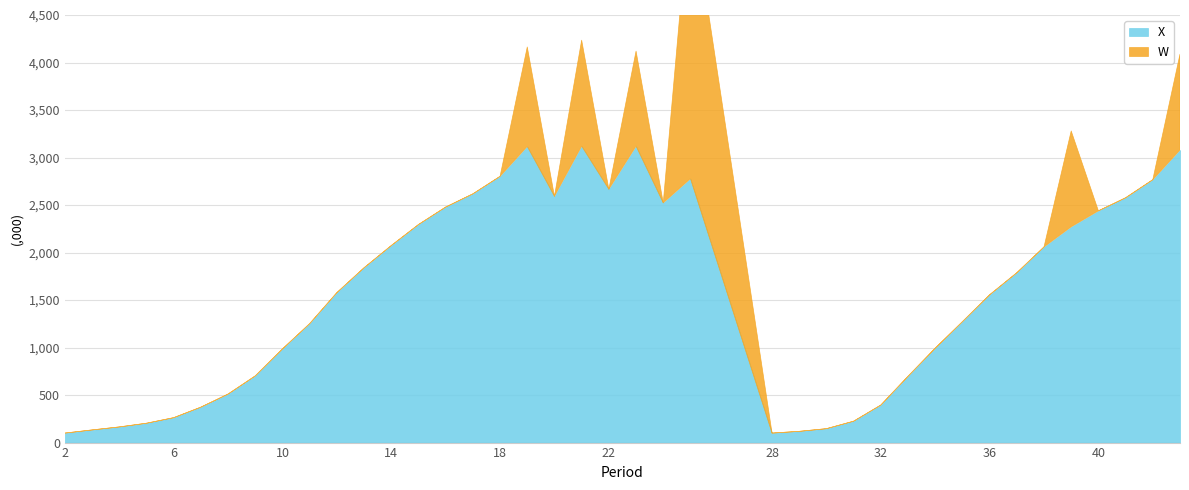

At which category does X reach its first local valley?

20